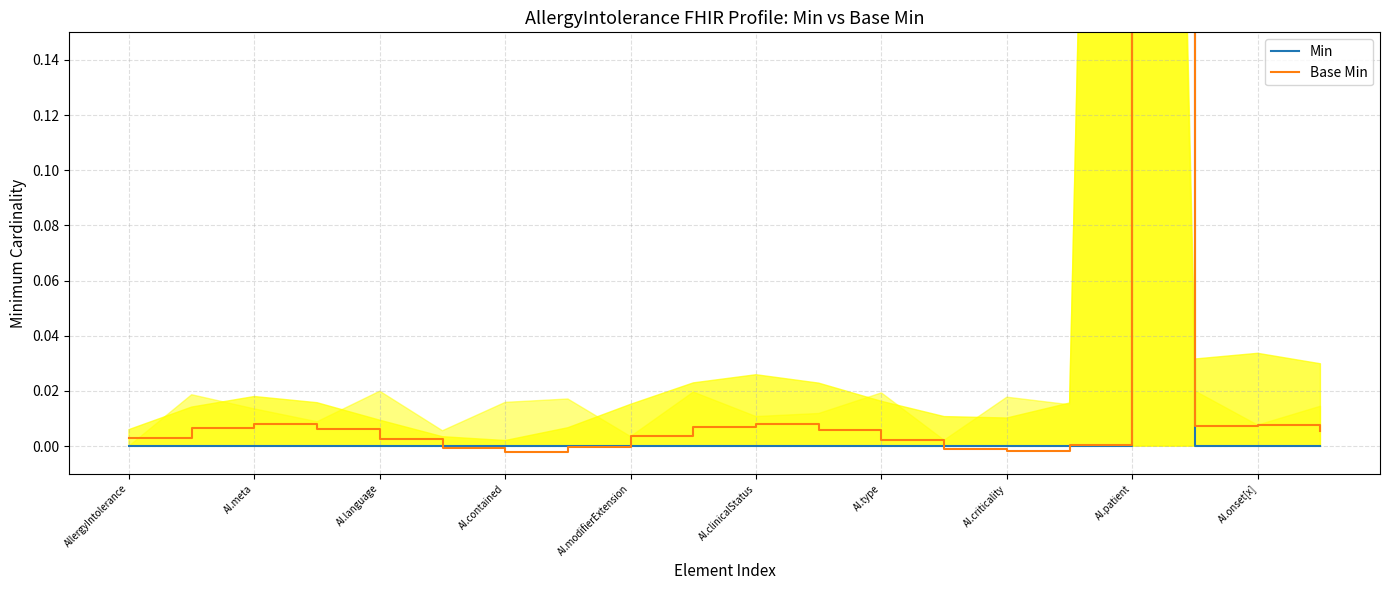

How many values in the Min series exceed 0?

1